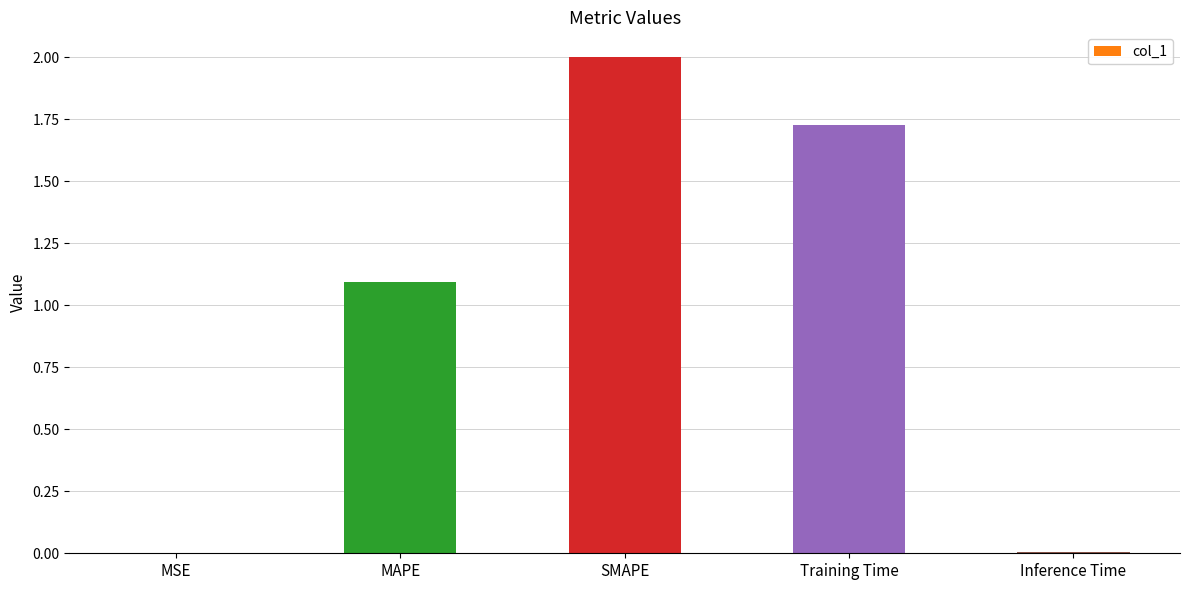

Where does the data first go above 1?

MAPE